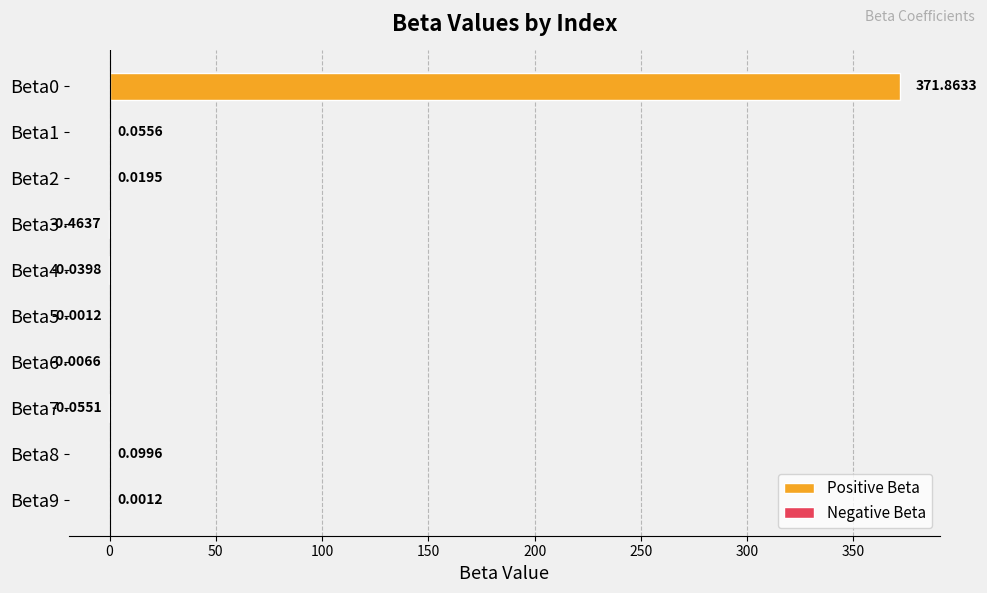

Rank the series at 150 from lowest to highest value.

Negative Beta, Positive Beta